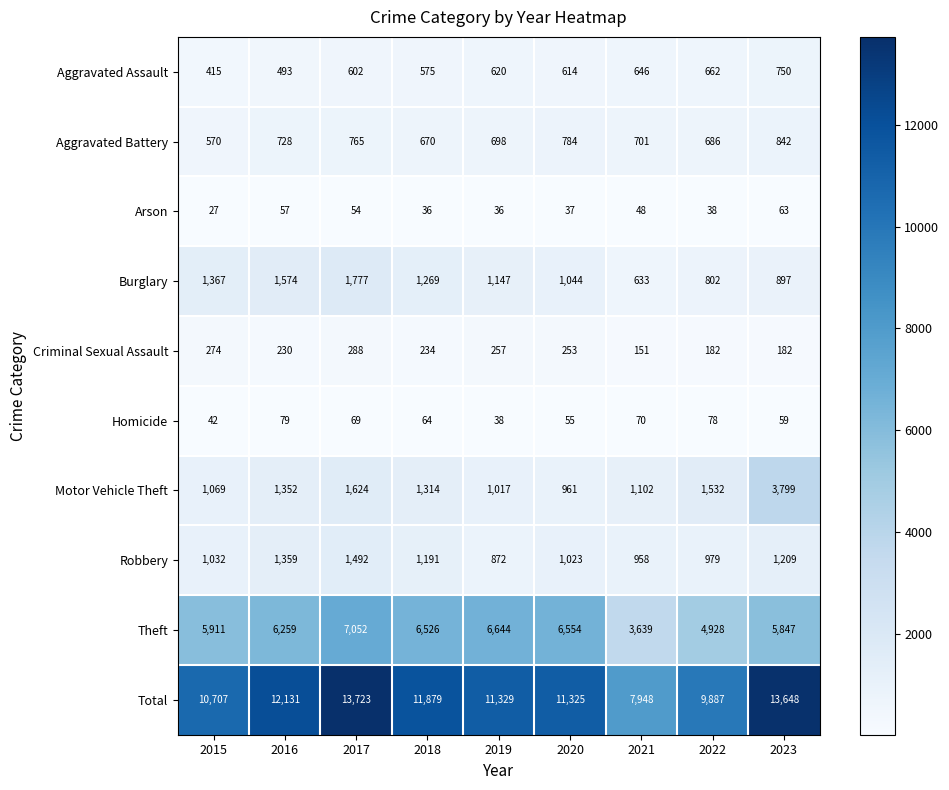

What is the approximate value of Theft at 2023, to the nearest 50?

5850